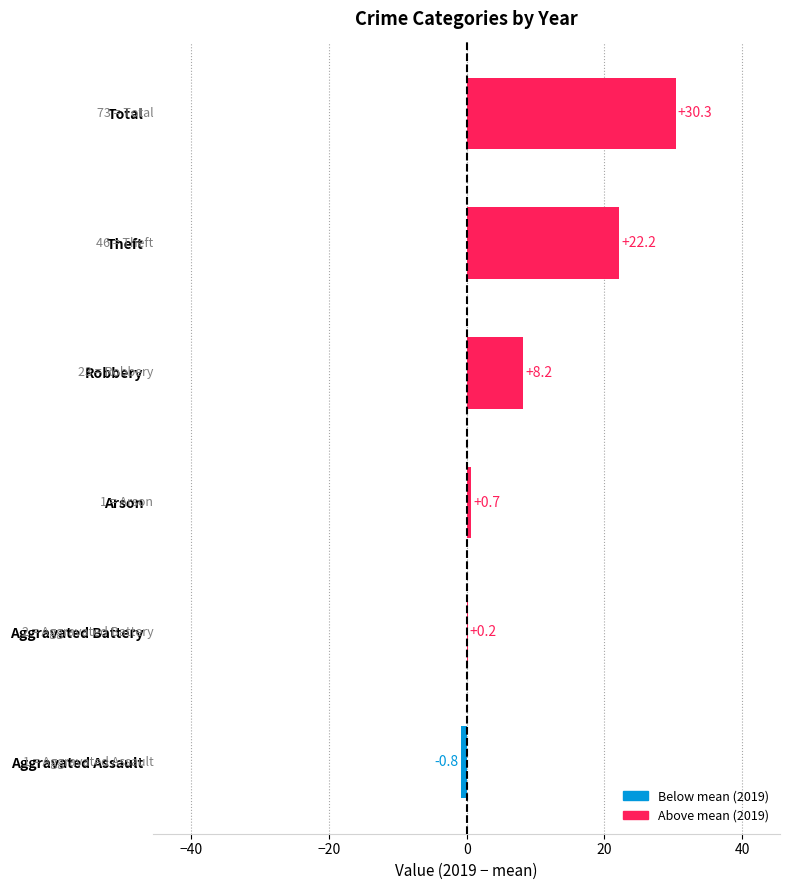

What is the sum of all values?

60.7